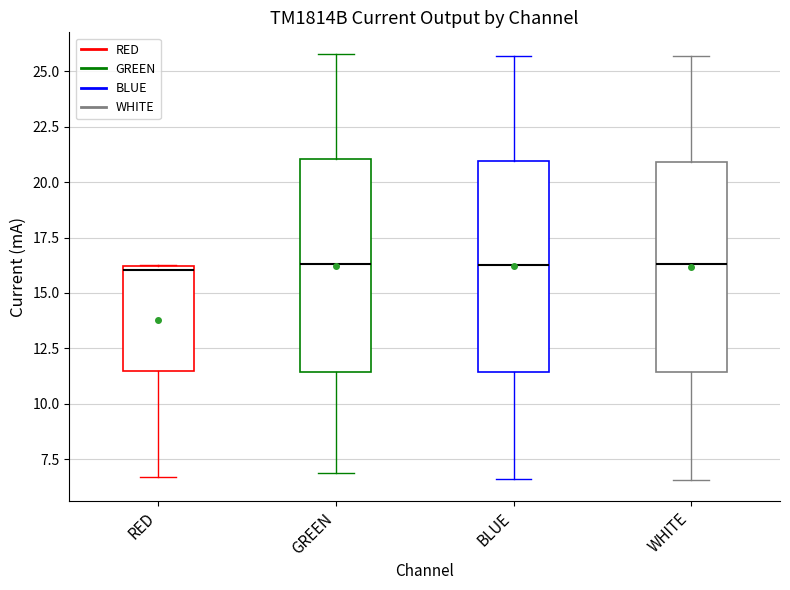

Where is the lower edge of the box for GREEN on the y-axis? The values are not printed on the chart, so give them approximately, as read against the axis.

11.5